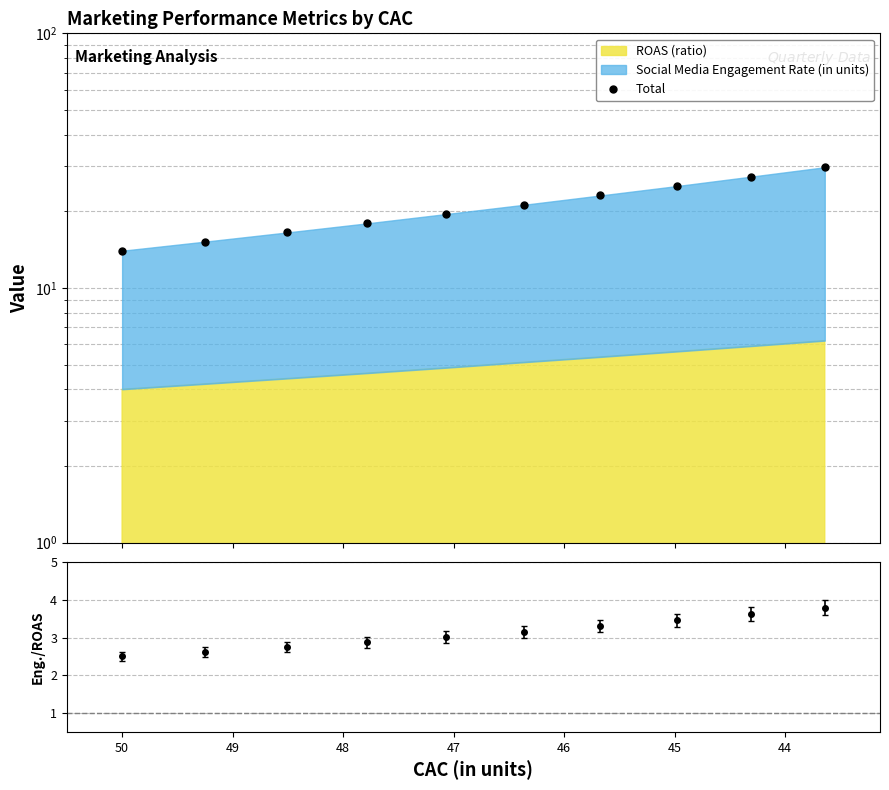

How many data points are less than 21?

5